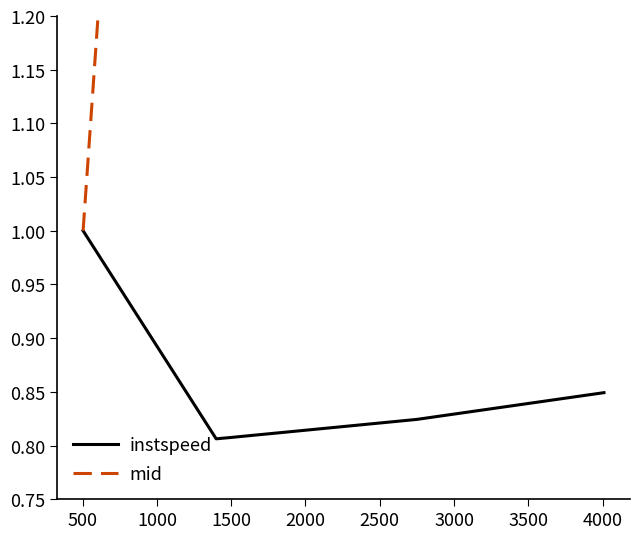

The value of instspeed at 1500 is 0.8. True or false?

True